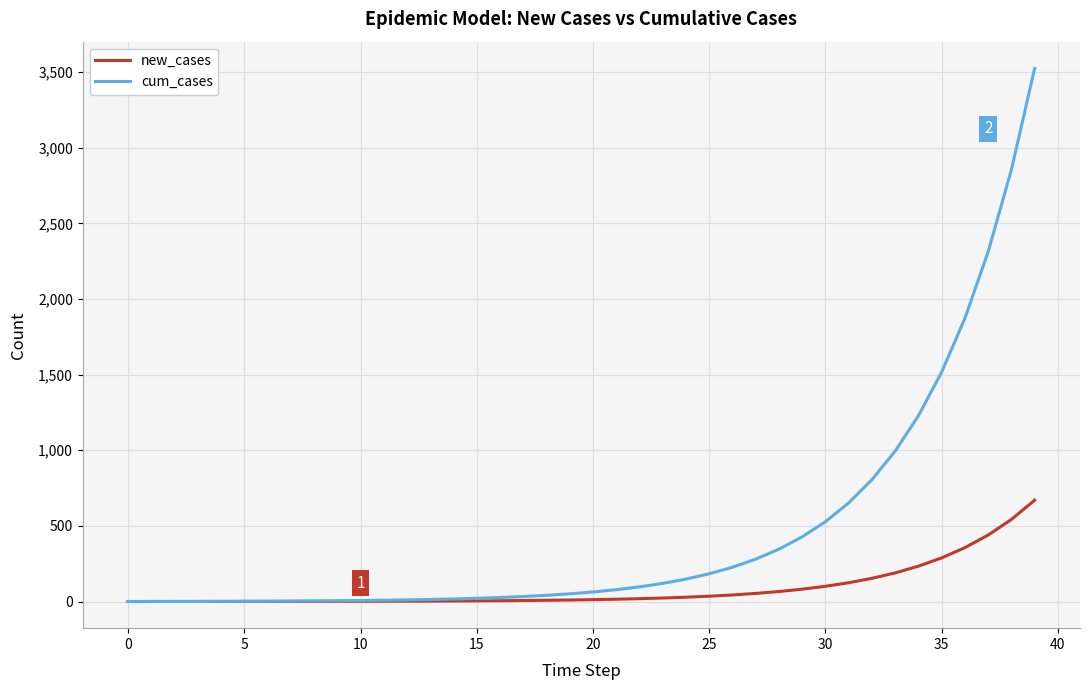

Count the number of categories in the chart.

40